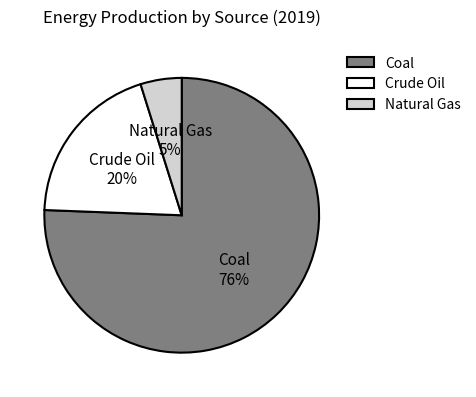

To the nearest percent, what is the combined percentage of Natural Gas and Coal?

80%